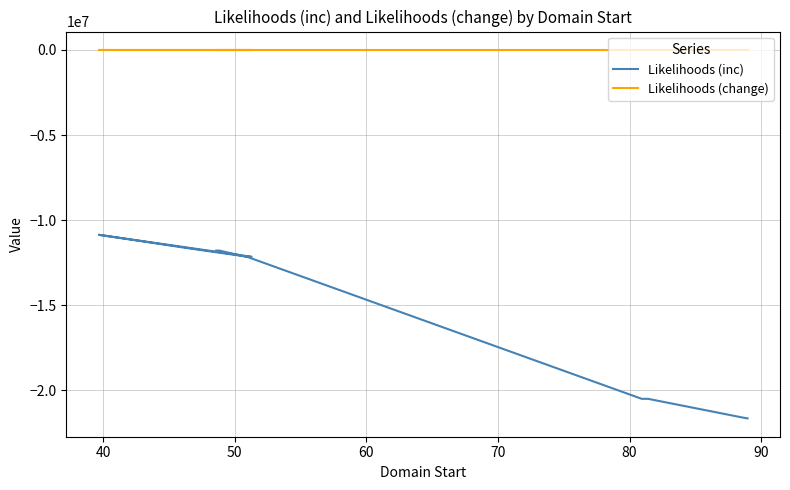

The Likelihoods (change) series shows 48.8 at 60. True or false?

False